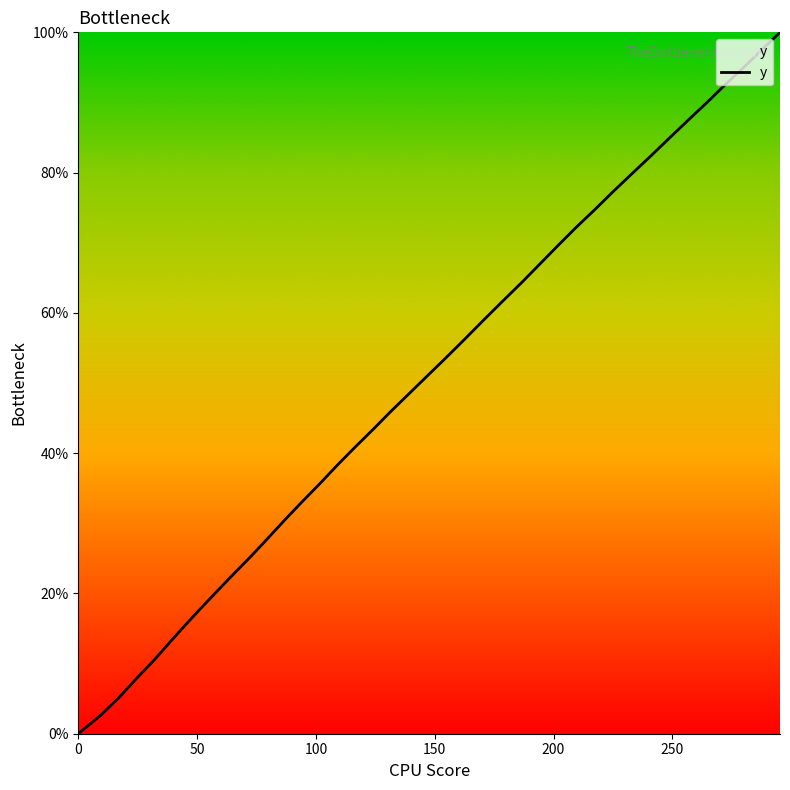

Reading left to right, transcribe all the data shown in this chart.

0.0	2.6	5.0	7.9	10.6	13.1	15.4	17.8	20.3	22.7	25.2	27.8	30.4	33.1	35.7	38.3	40.9	43.5	46.0	48.5	51.0	53.5	56.1	58.8	61.6	64.3	67.1	69.7	72.2	74.8	77.3	79.7	82.3	84.9	87.4	90.0	92.6	95.1	97.6	100.0